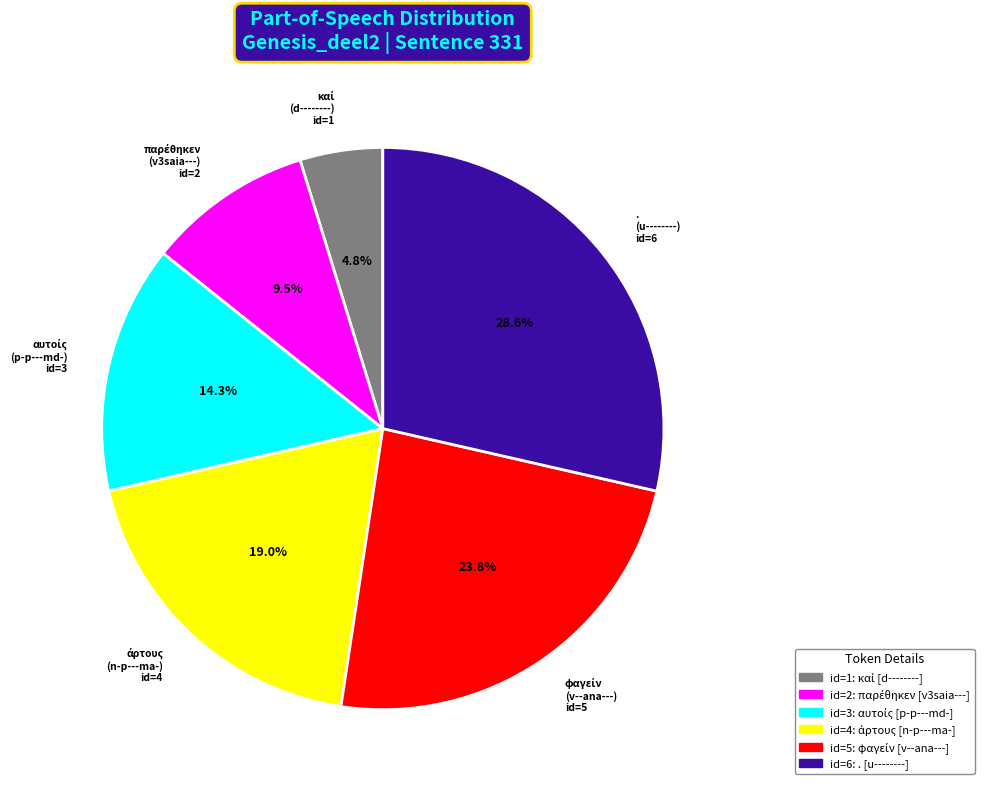

What is the largest slice in the pie chart?

. (u--------) id=6